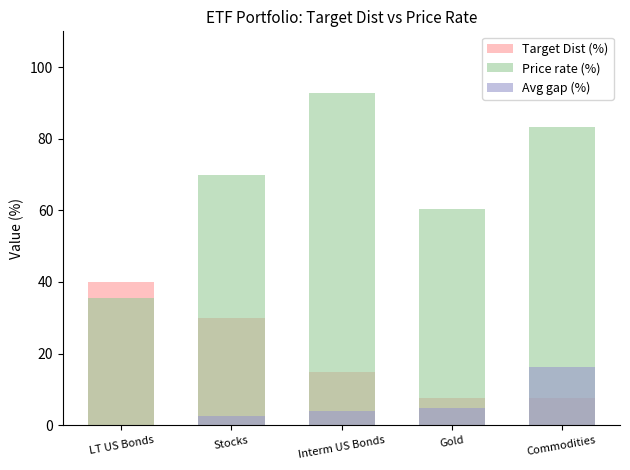

What is the difference between the second highest and second lowest values in the Price rate (%) series?

23.0